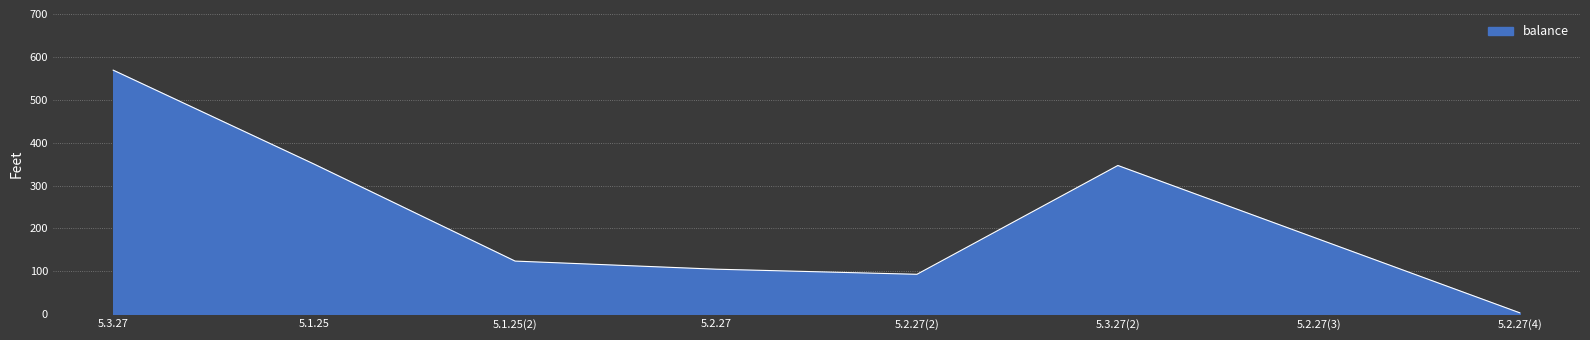

What is the approximate value at 5.2.27?

105.0